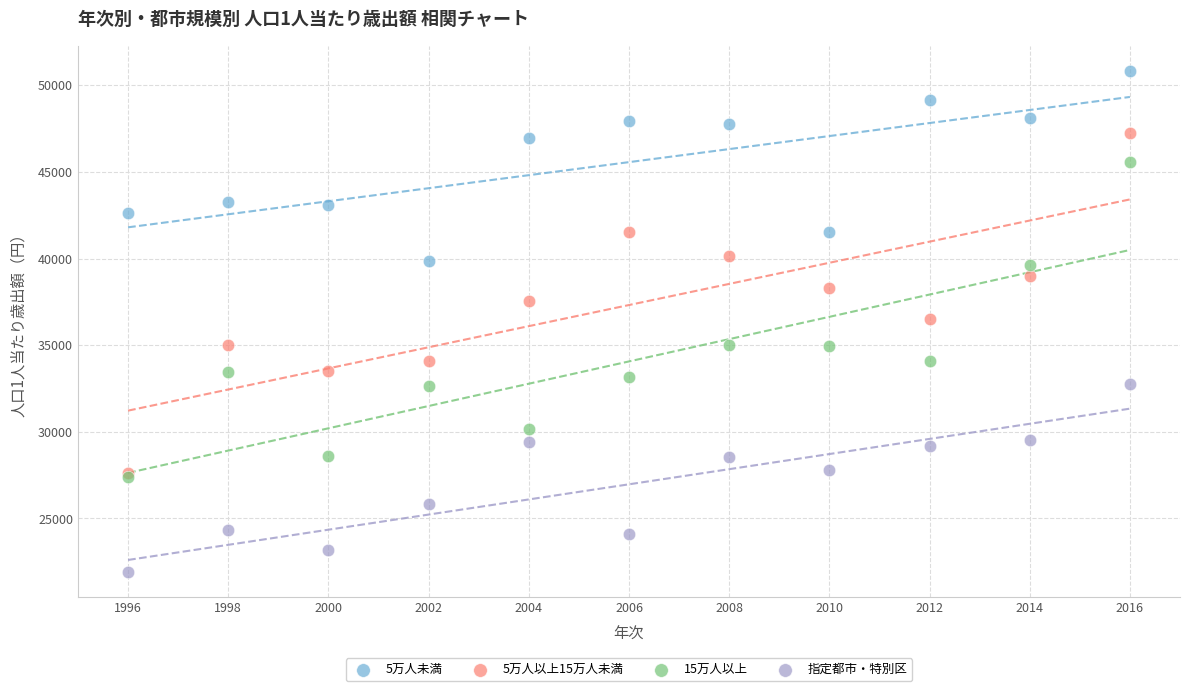

What are all the series names shown in the legend?

5万人未満, 5万人以上15万人未満, 15万人以上, 指定都市・特別区